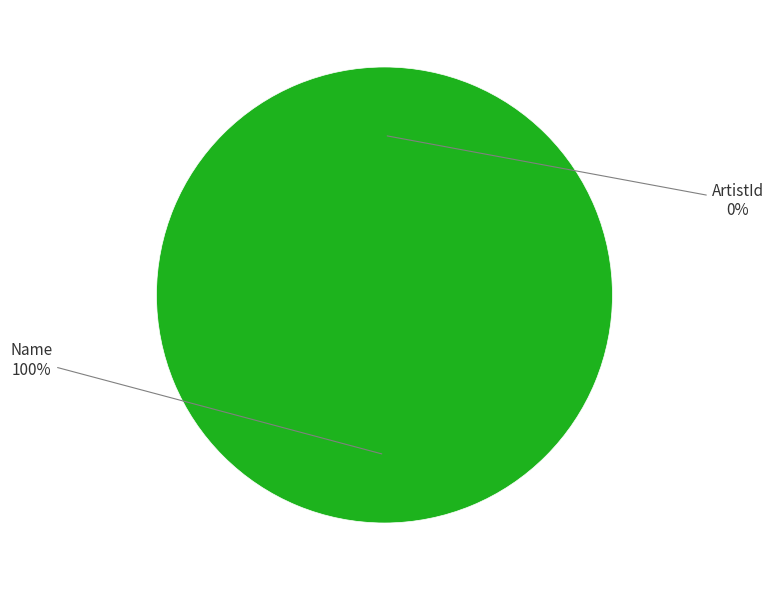

To the nearest percent, what is the combined percentage of Name and ArtistId?

100%